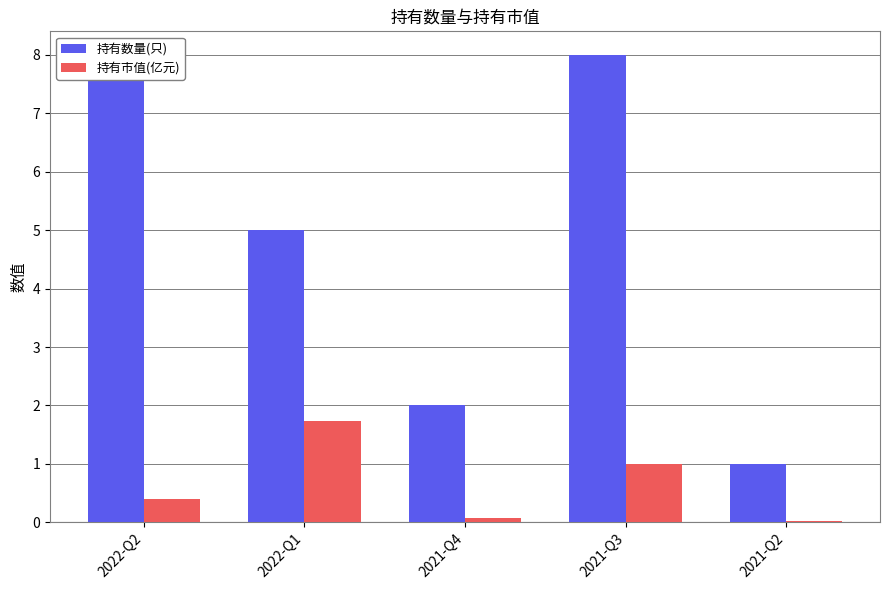

Which label corresponds to the largest value in the chart?

2022-Q2